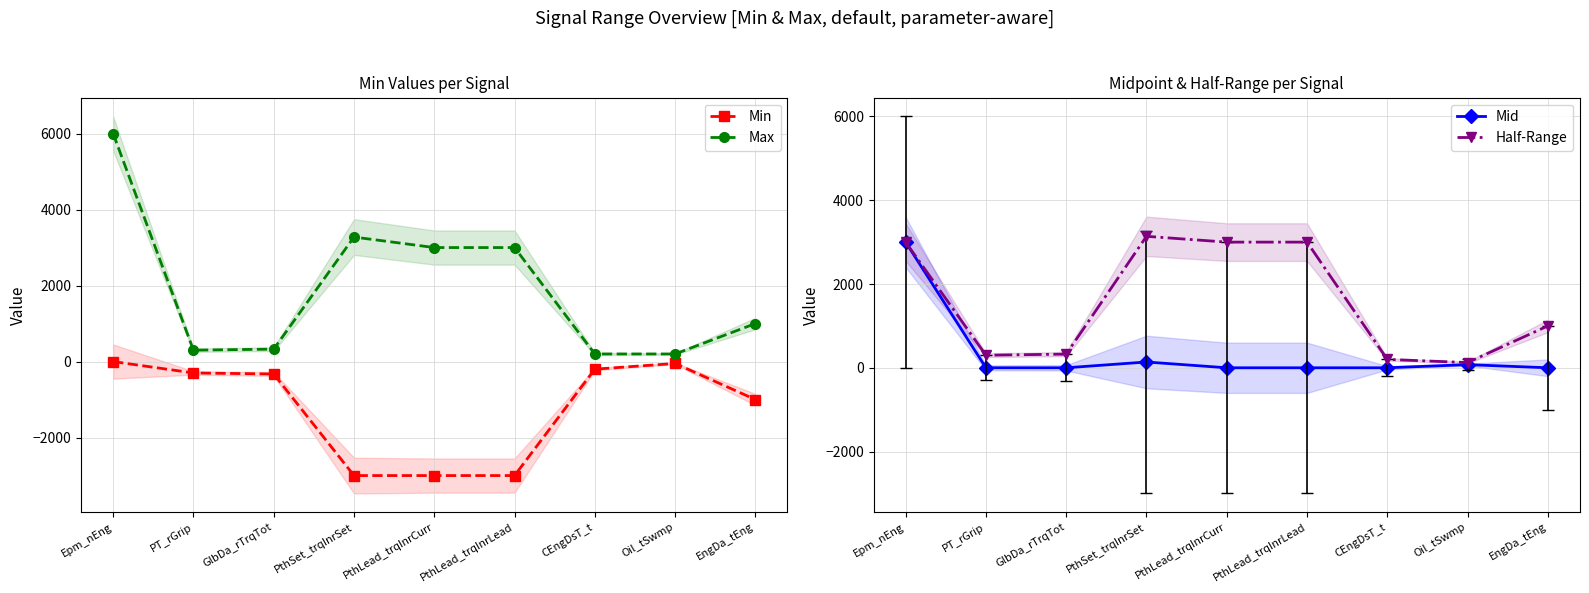

Between CEngDsT_t and Epm_nEng, which is larger?

Epm_nEng